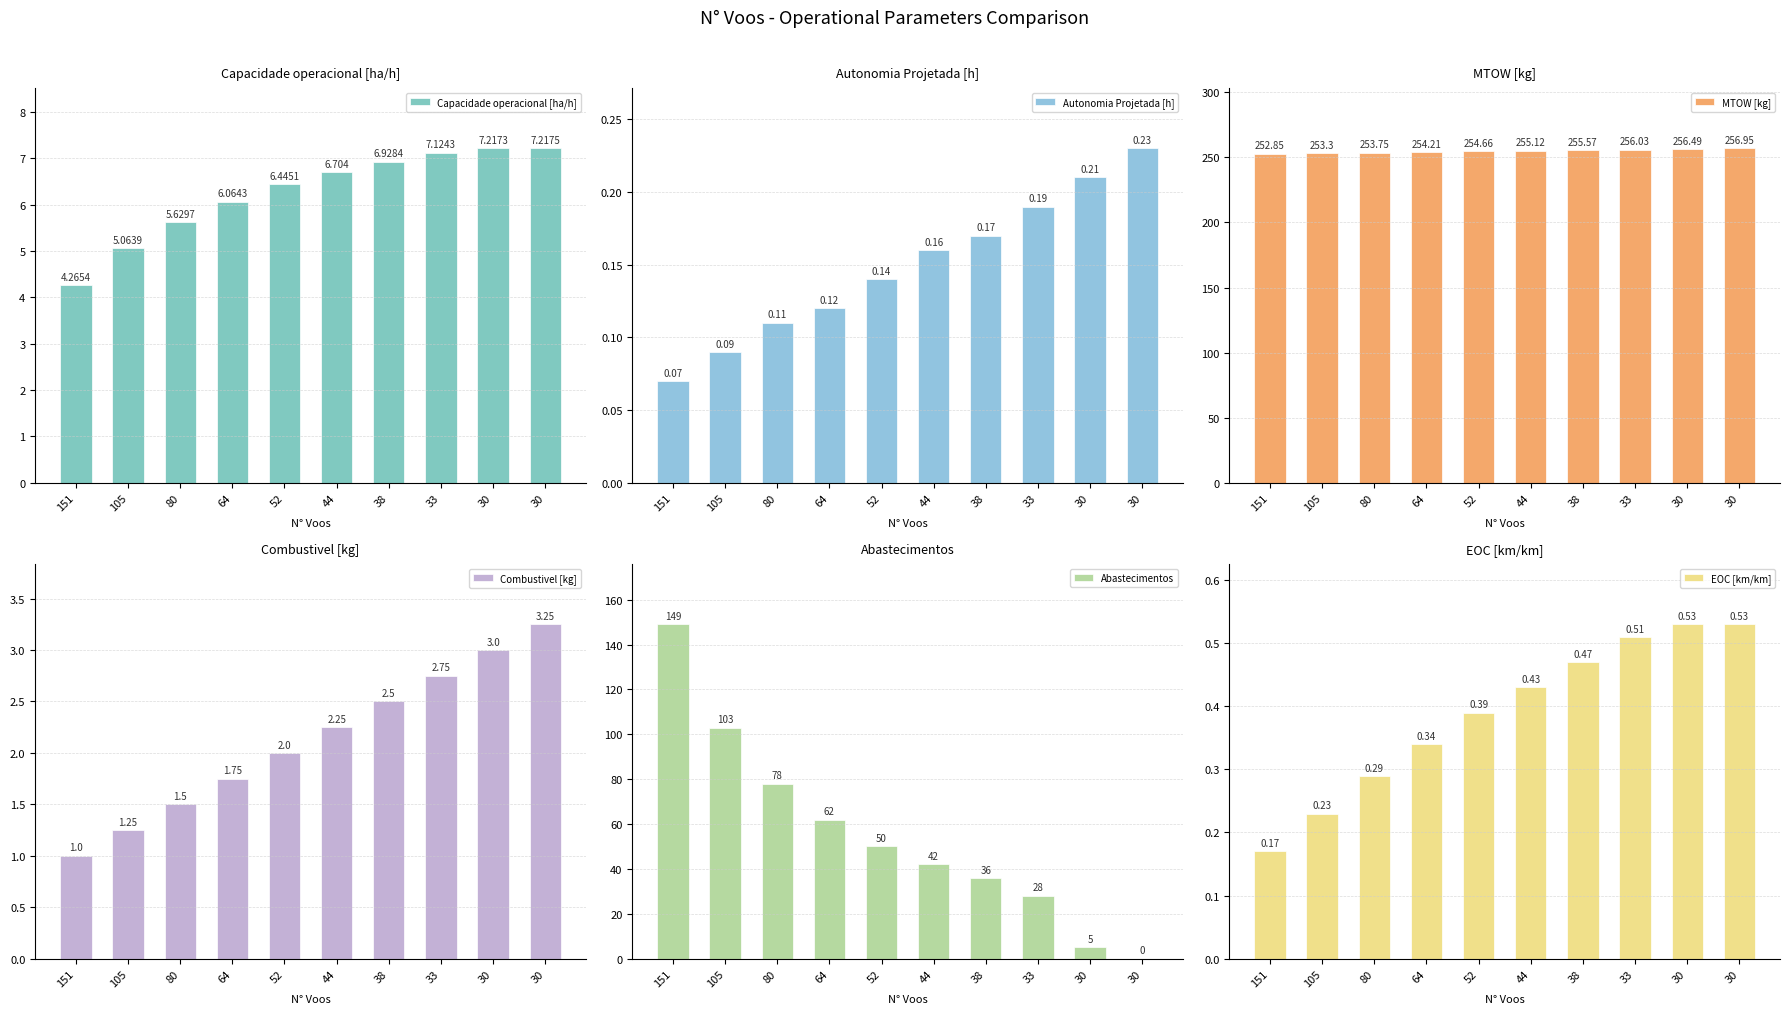

Which has a higher value, 80 or 38?

38